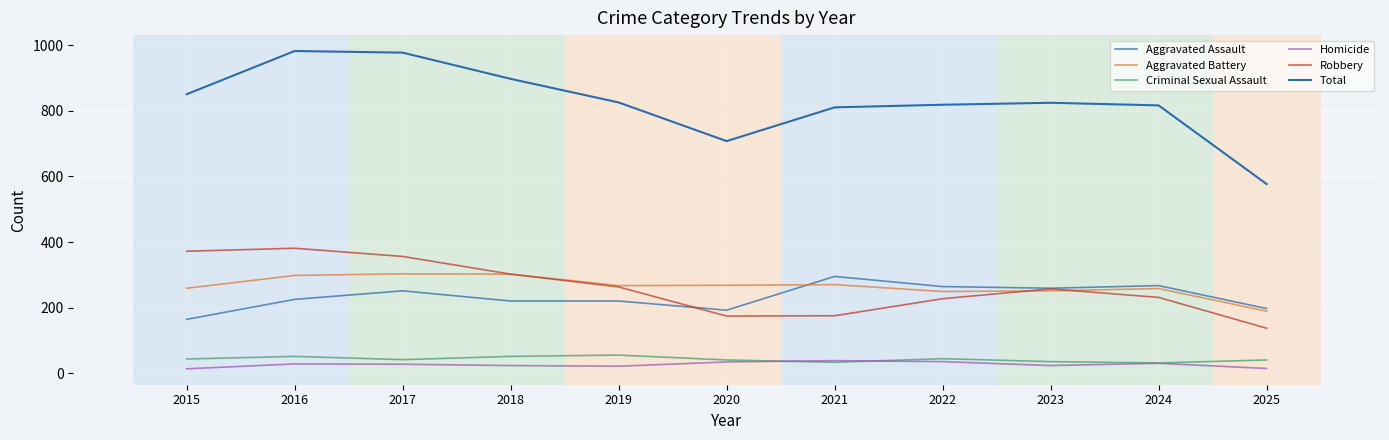

The value of Robbery at 2019 is 470. True or false?

False